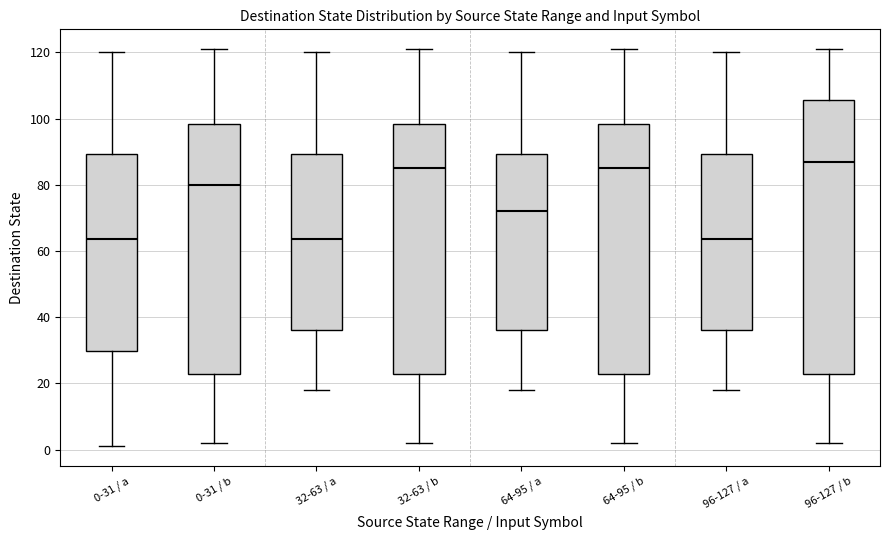

Reading left to right, read every box against the y-axis: the position of its median line, the range the box covers, and the ends of its whiskers. The values are not printed on the chart, so give them approximately, as read against the axis.

0-31 / a: median 64, box 30 to 90, whiskers 2 to 120
0-31 / b: median 80, box 22 to 98, whiskers 2 to 122
32-63 / a: median 64, box 36 to 90, whiskers 18 to 120
32-63 / b: median 86, box 22 to 98, whiskers 2 to 122
64-95 / a: median 72, box 36 to 90, whiskers 18 to 120
64-95 / b: median 86, box 22 to 98, whiskers 2 to 122
96-127 / a: median 64, box 36 to 90, whiskers 18 to 120
96-127 / b: median 88, box 22 to 106, whiskers 2 to 122